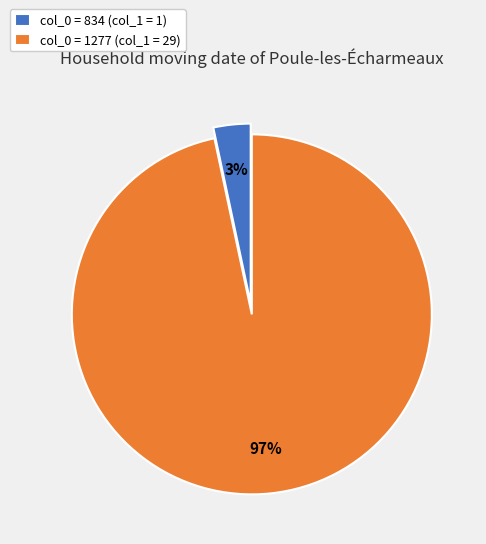

Do col_0 = 1277 (col_1 = 29) and col_0 = 834 (col_1 = 1) together represent more than half of the pie?

Yes